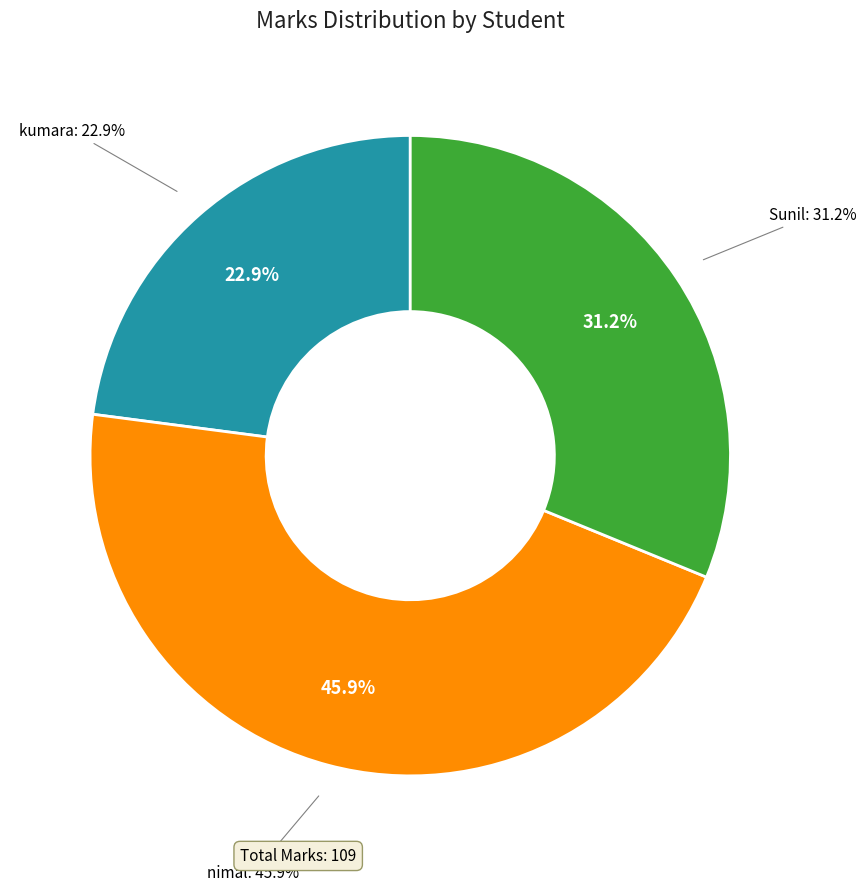

Count the number of slices in the pie.

3